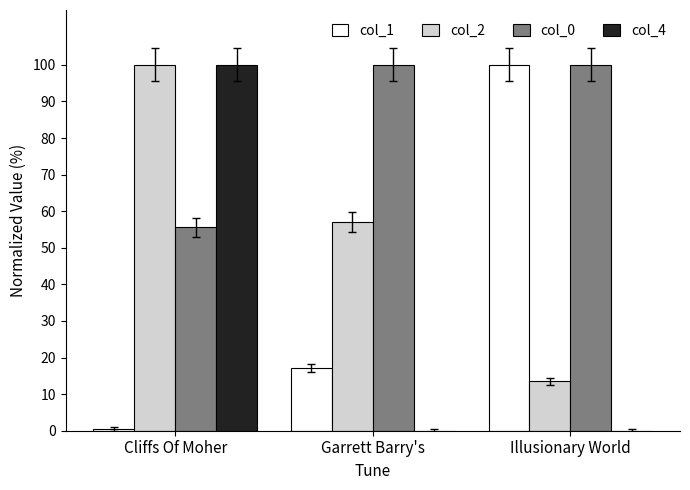

What is the difference between the col_2 values at Illusionary World and Cliffs Of Moher?

86.5